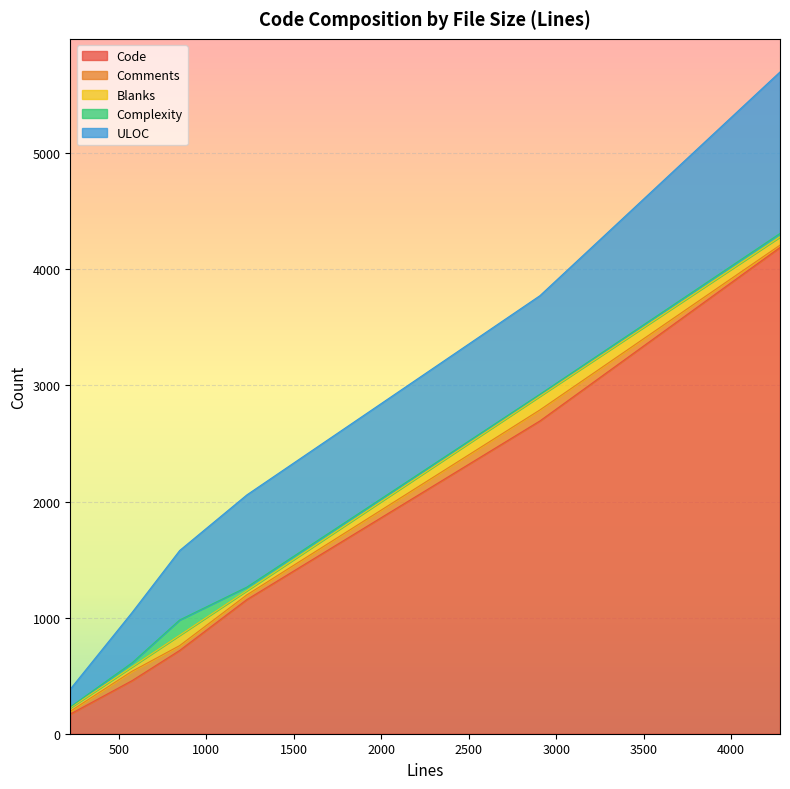

Reading right to left, extract all data points from this chart.

Code: 848=717	1232=1155	223=169	4279=4188	2907=2694	576=457
Comments: 848=42	1232=41	223=25	4279=20	2907=95	576=81
Blanks: 848=89	1232=36	223=29	4279=71	2907=118	576=38
Complexity: 848=132	1232=31	223=8	4279=30	2907=17	576=35
ULOC: 848=598	1232=794	223=153	4279=1391	2907=849	576=433